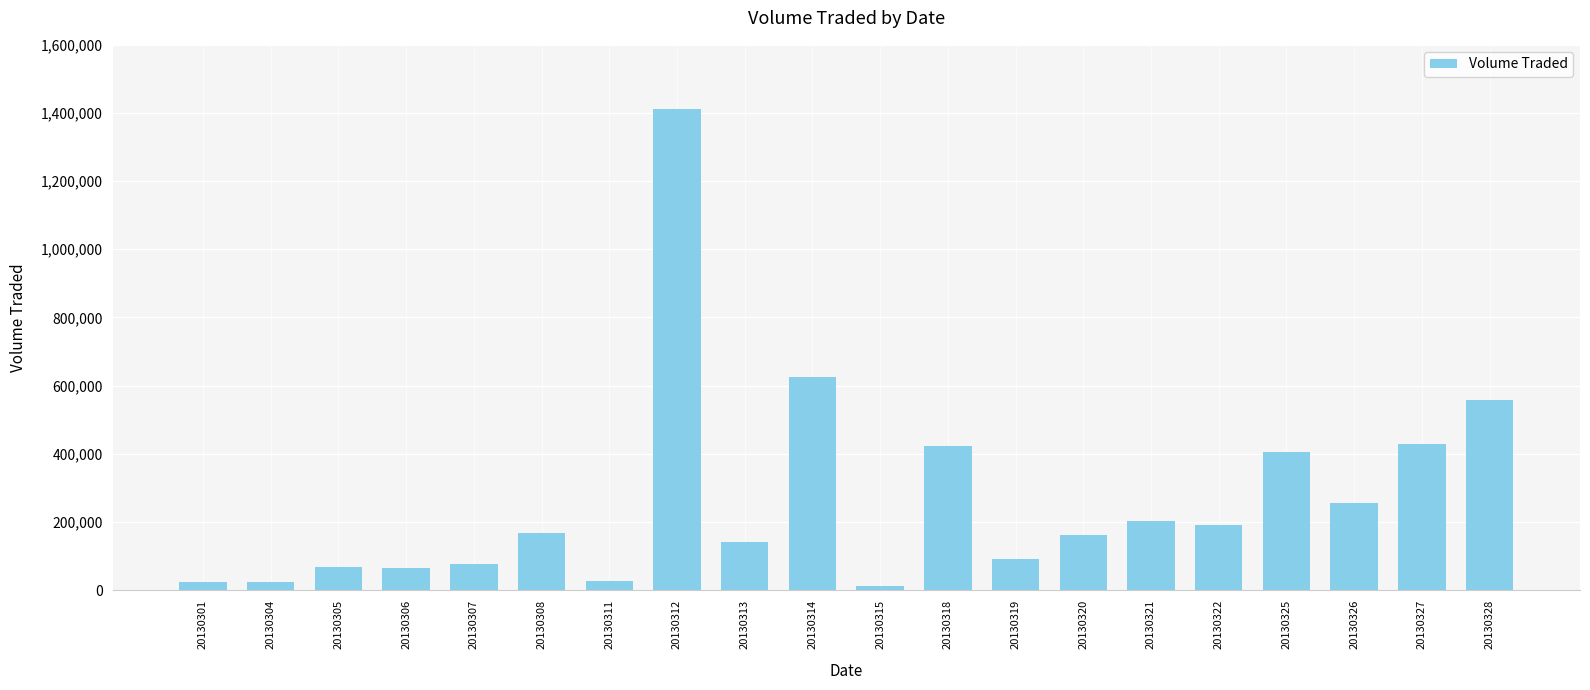

Approximately how many times larger is the value at 20130305 compared to 20130325?

0.2